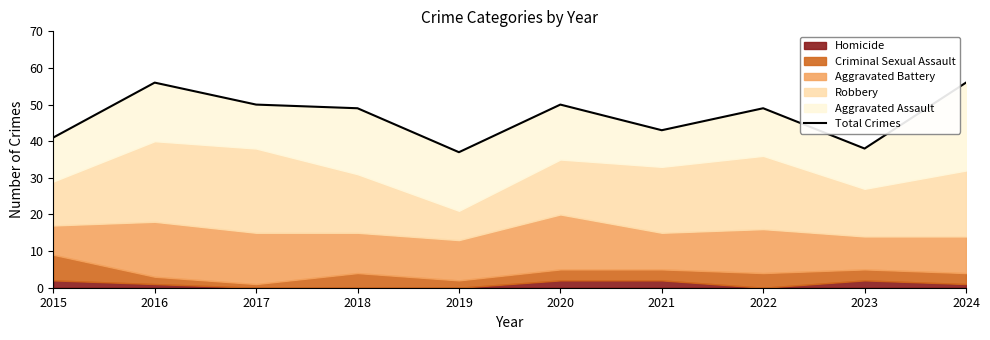

Rank the categories by value from lowest to highest.

2019, 2023, 2015, 2021, 2018, 2022, 2017, 2020, 2016, 2024